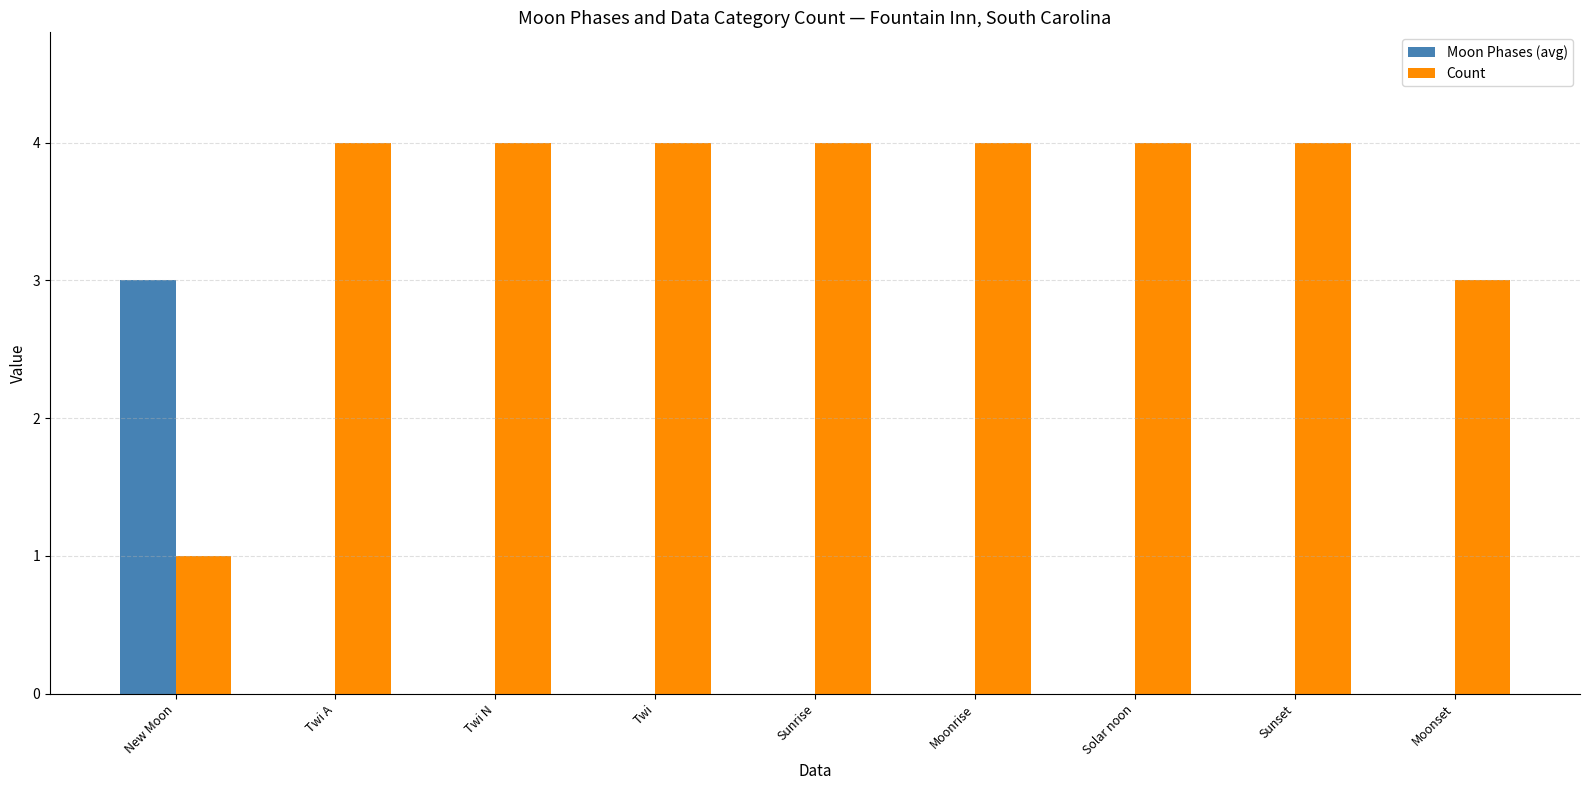

Which series has the largest total across all categories?

Count